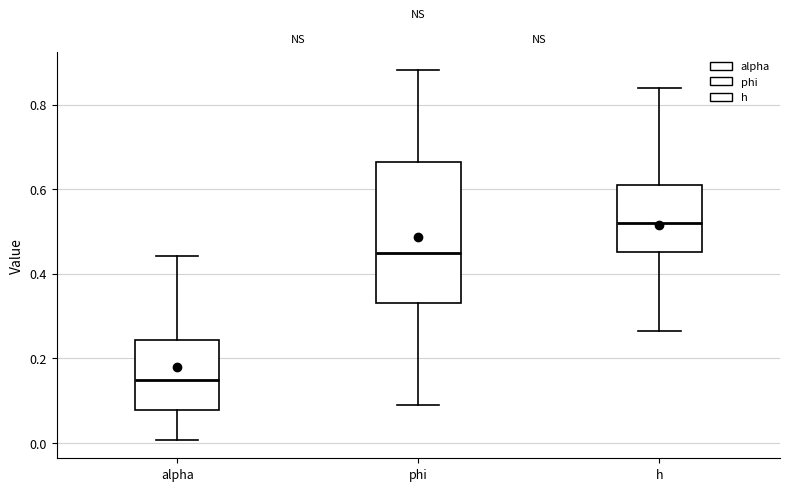

Reading left to right, transcribe this box plot: for each box, give where its median line is, the range the box spans, and where its two whiskers end, as read against the y-axis. The values are not printed on the chart, so give them approximately, as read against the axis.

alpha: median 0.14, box 0.08 to 0.24, whiskers 0.00 to 0.44
phi: median 0.44, box 0.34 to 0.66, whiskers 0.10 to 0.88
h: median 0.52, box 0.46 to 0.60, whiskers 0.26 to 0.84